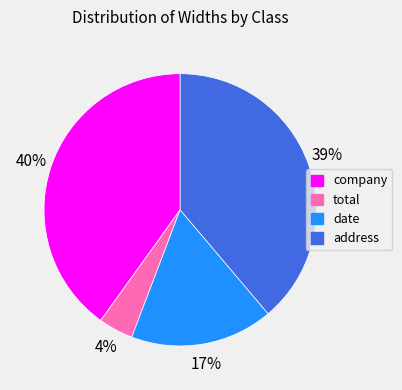

To the nearest percent, what is the average slice percentage?

25%